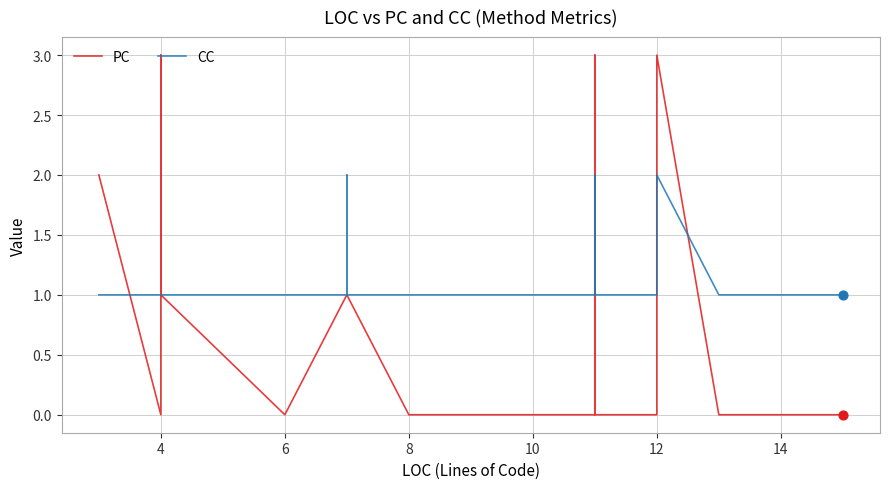

What are all the series names shown in the legend?

PC, CC